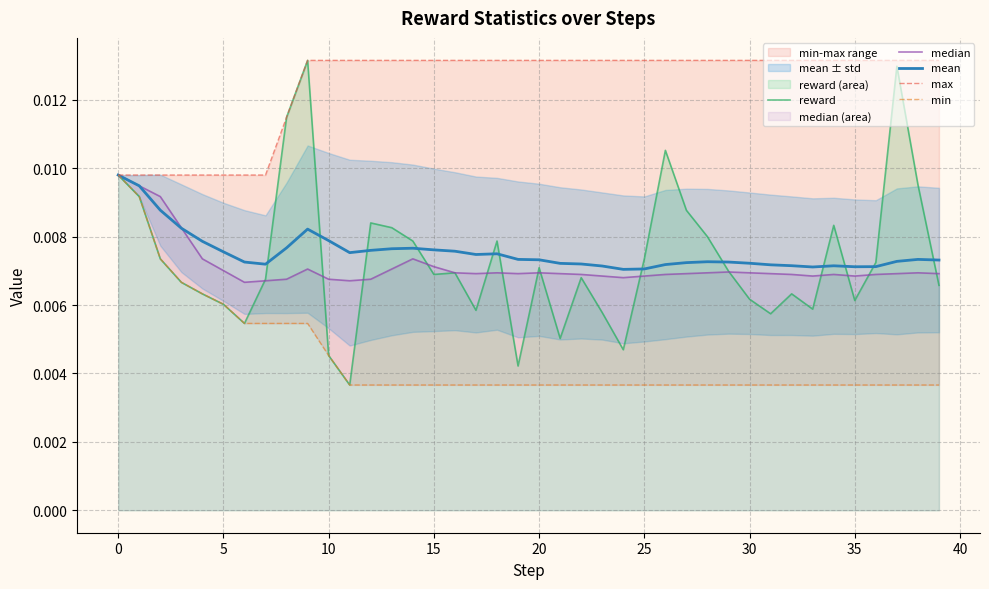

The median series shows 0.0 at 12. True or false?

True